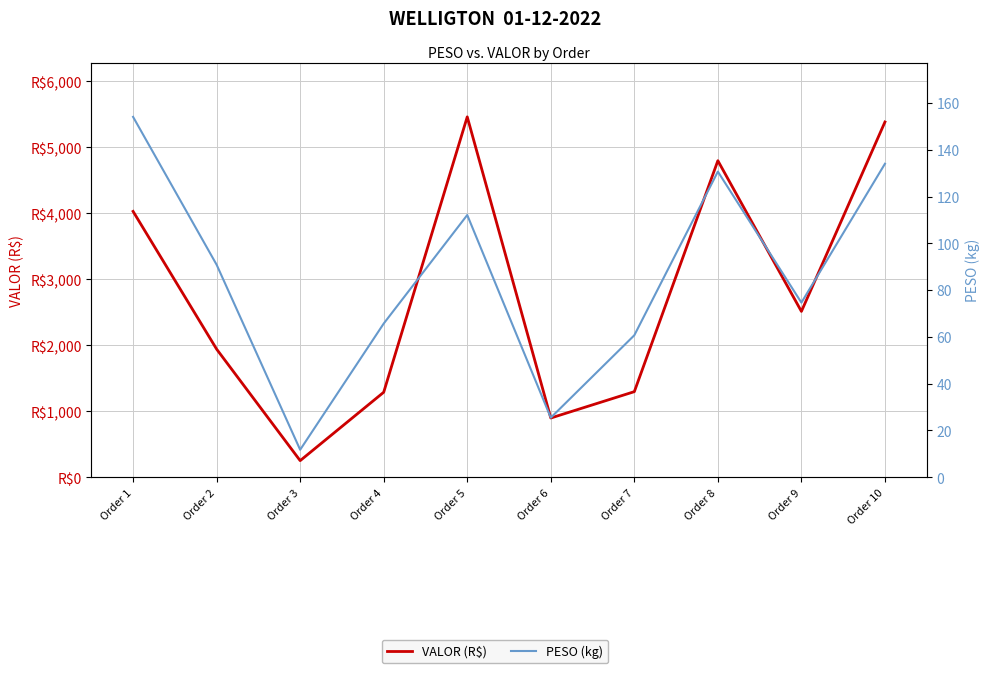

Reading right to left, transcribe all the data shown in this chart.

VALOR (R$): 5386.2	2514.3	4799.3	1297.6	898.0	5463.7	1288.7	251.7	1942.3	4030.7
PESO (kg): 134.0	74.7	130.7	60.7	25.5	112.1	65.7	11.8	90.8	154.1